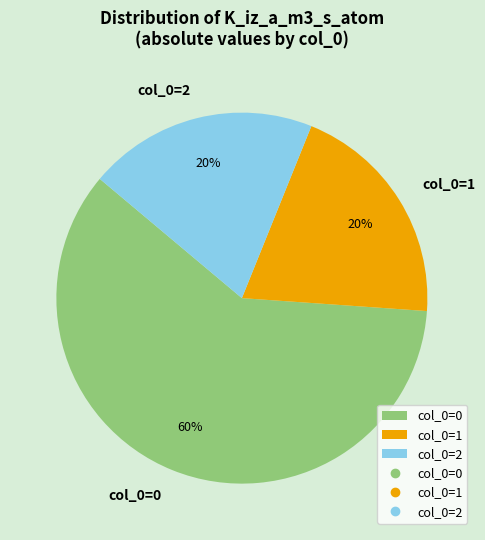

How many slices are in this pie chart?

3